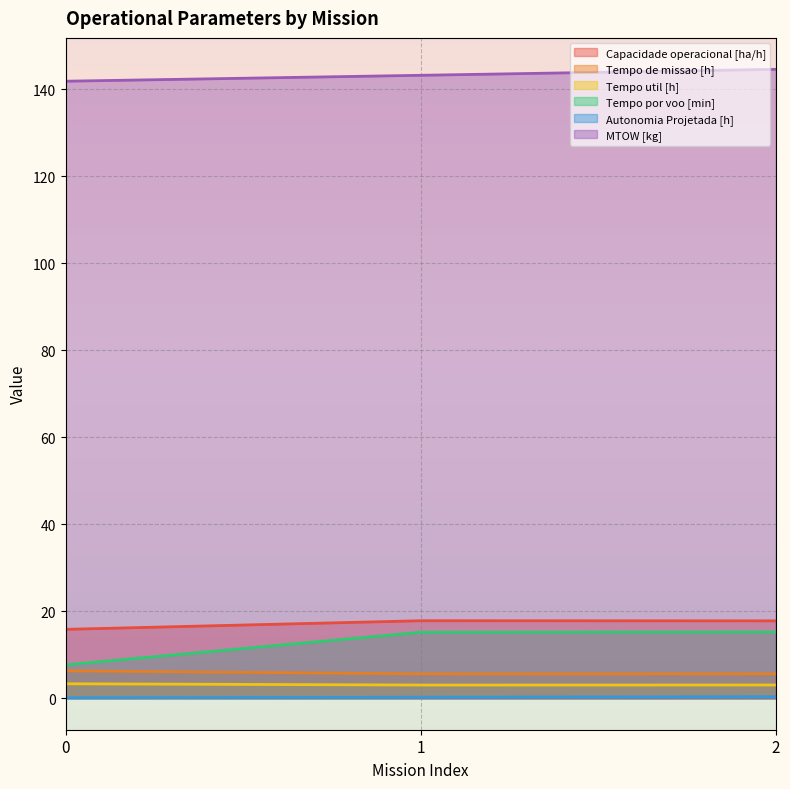

What is the difference between the maximum and second lowest values in the Tempo de missao [h] series?

0.7